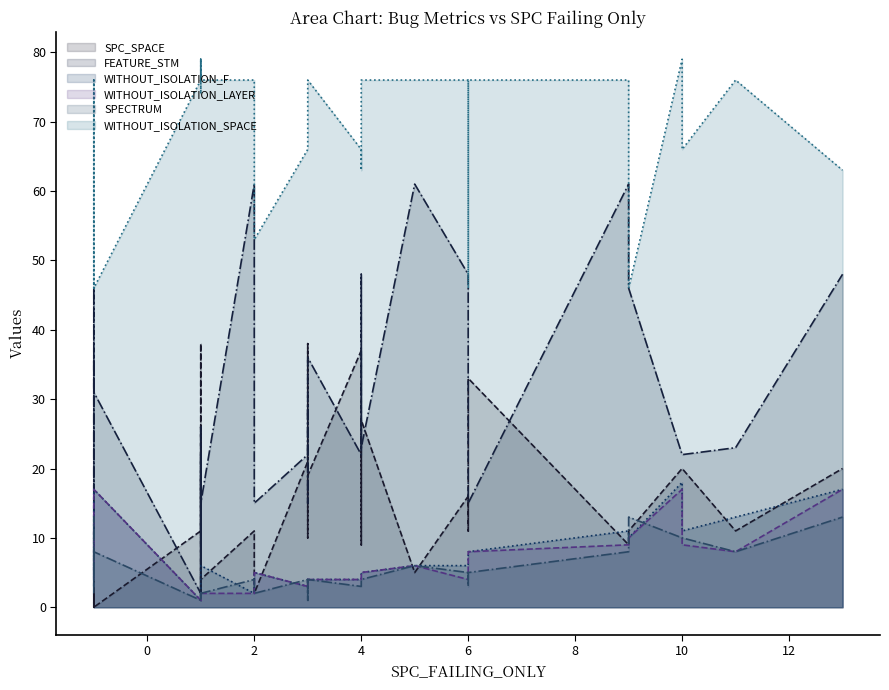

What is the greatest value displayed?

79